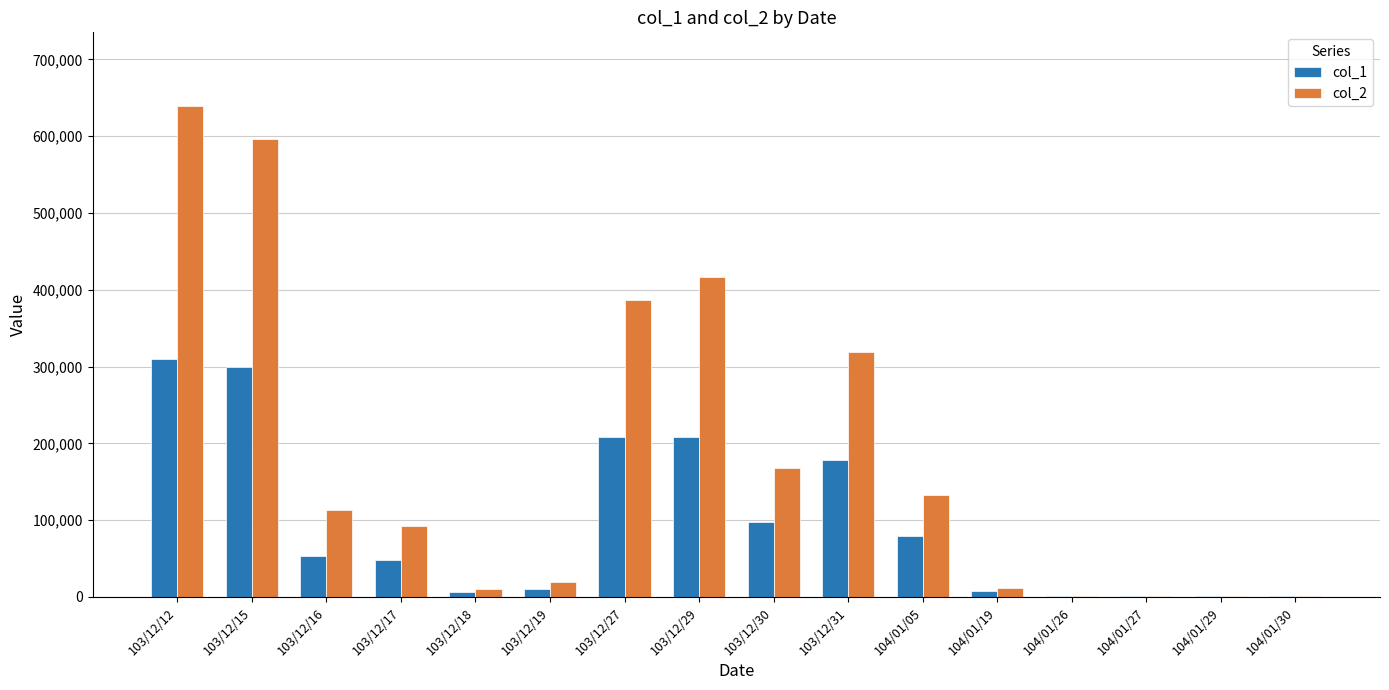

Count the number of categories in the chart.

16